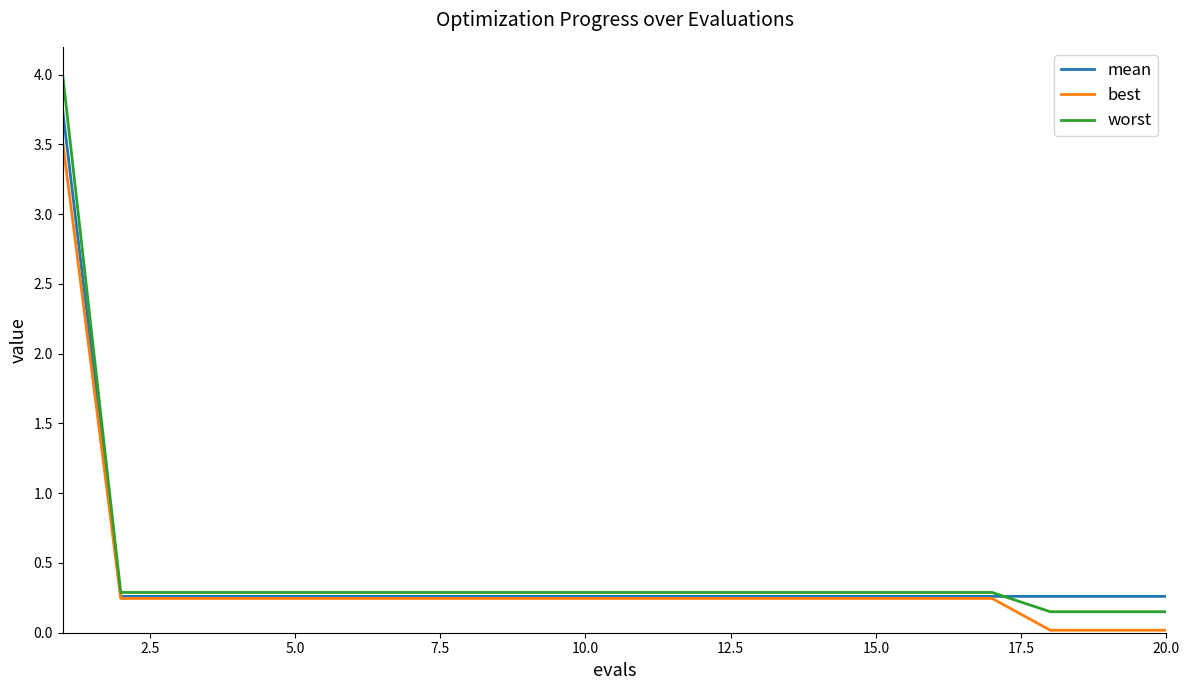

What is the maximum value shown in the chart?

4.0